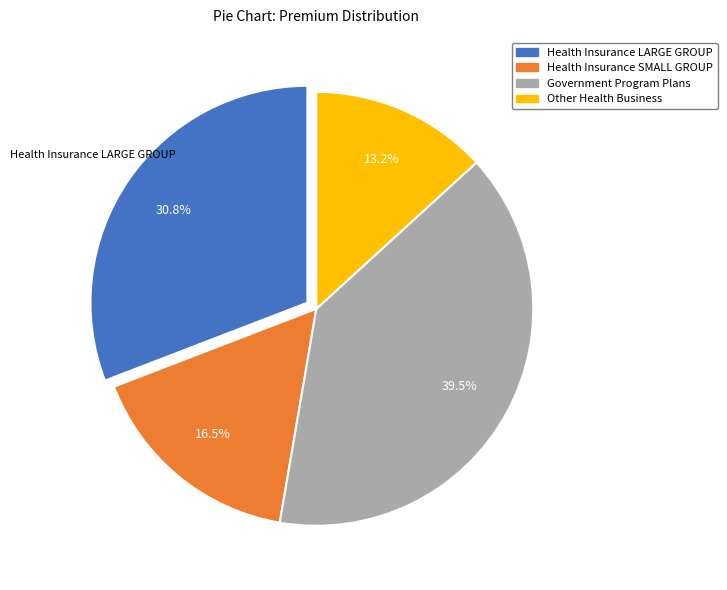

True or false: Government Program Plans accounts for 45% of the total.

False